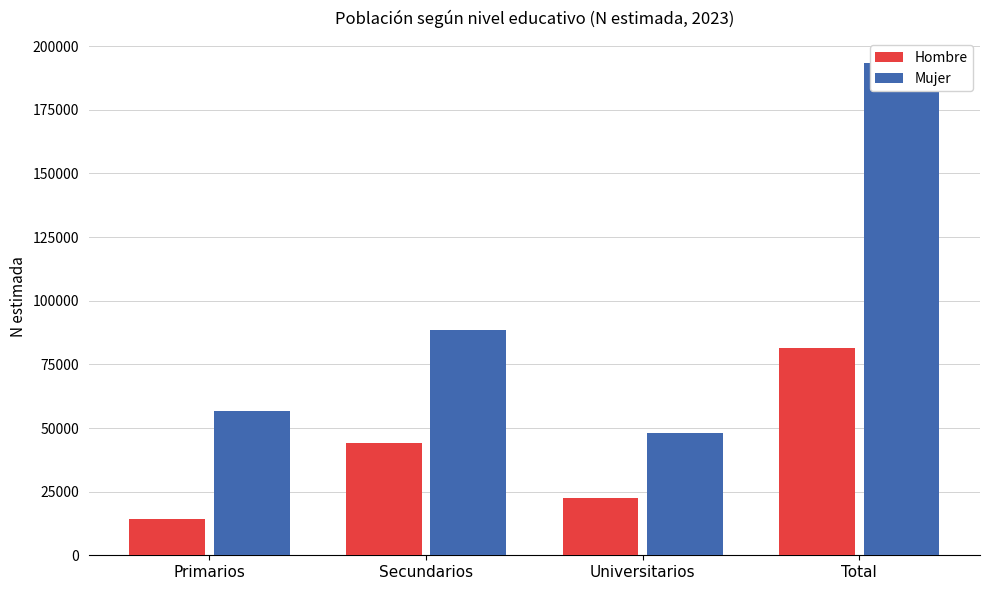

The value of Mujer at Universitarios is 16074. True or false?

False